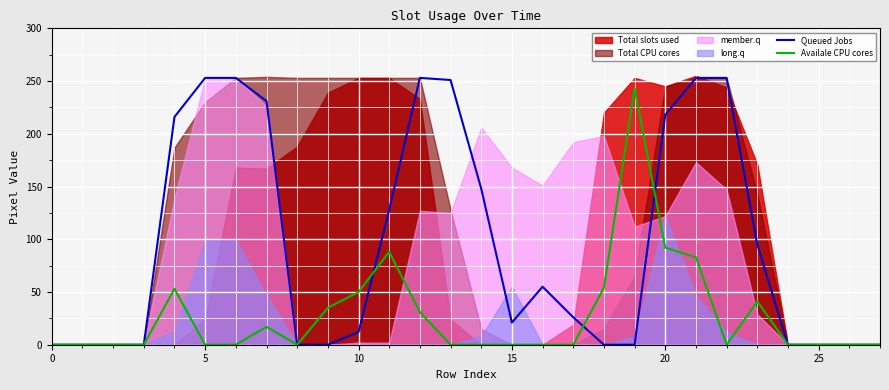

What is the difference between the maximum and minimum values in the Queued Jobs series?

253